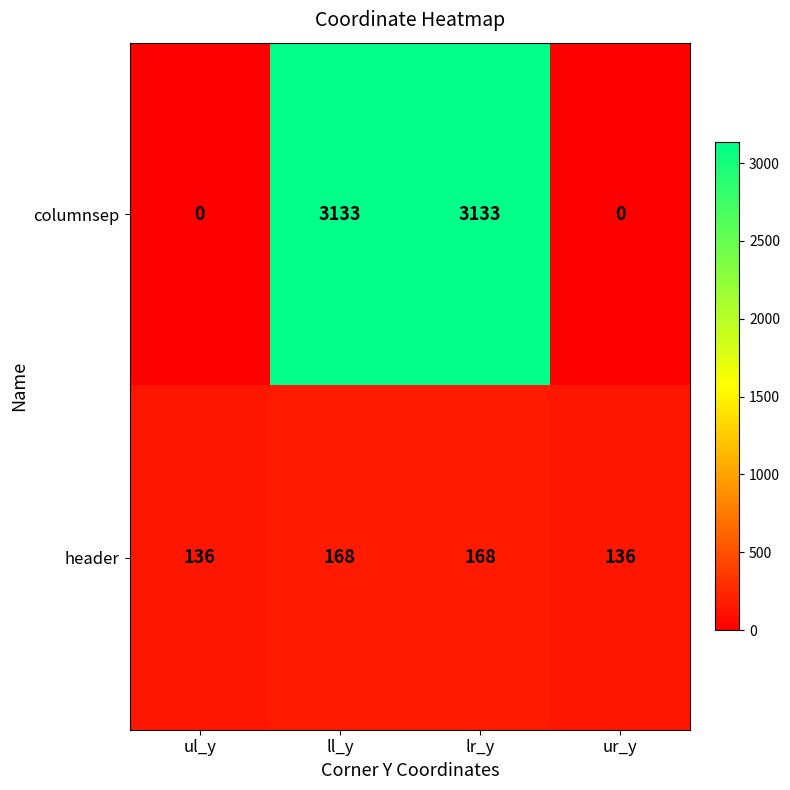

Which series has the largest total across all categories?

columnsep